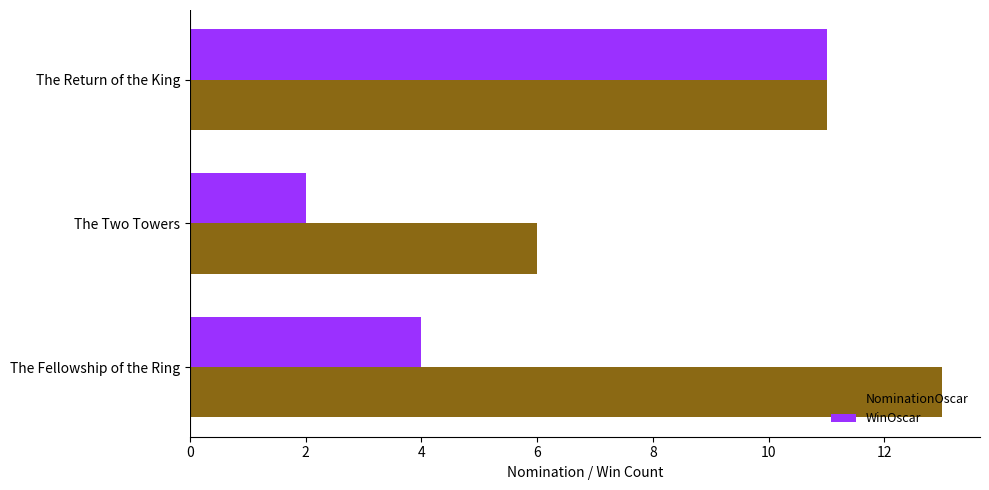

What is the difference between the NominationOscar values at The Two Towers and The Fellowship of the Ring?

7